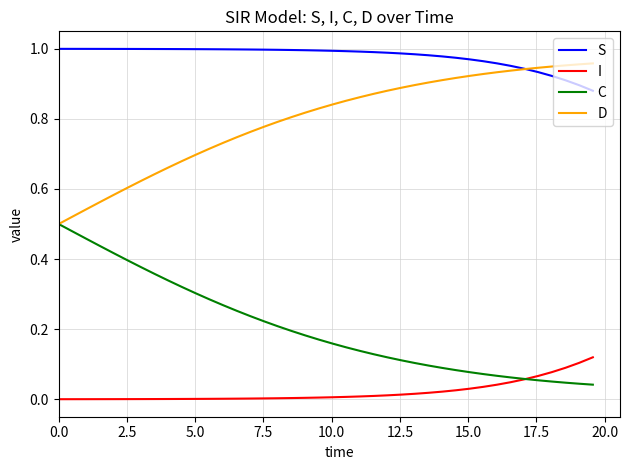

How many lines are shown in the chart?

4